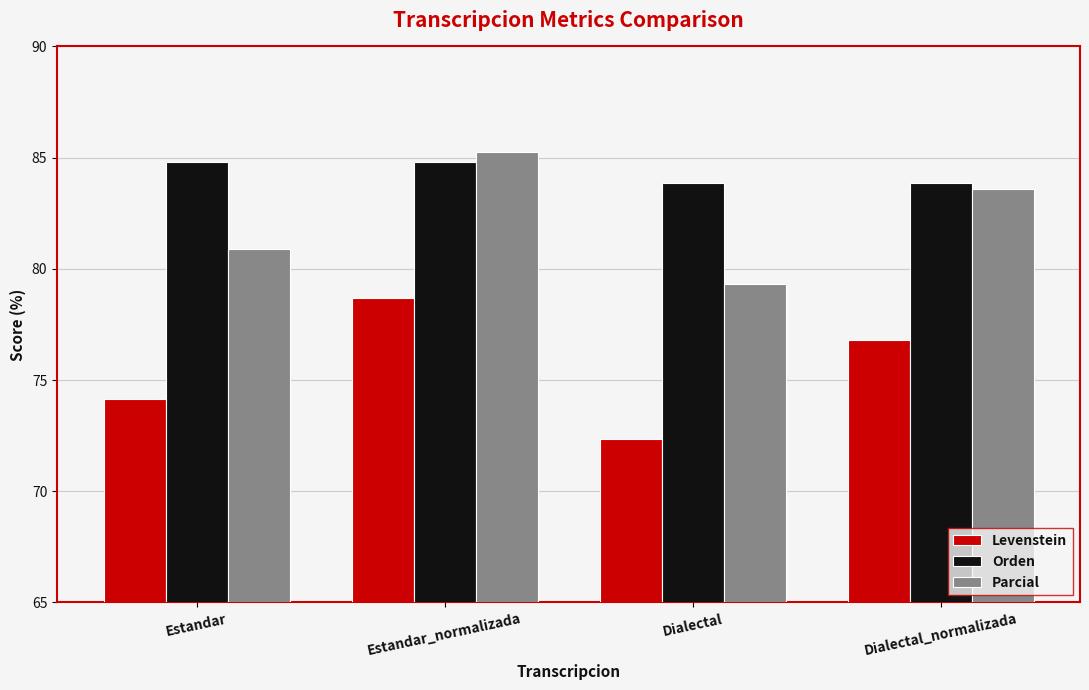

How many data points in Parcial are less than 83?

2